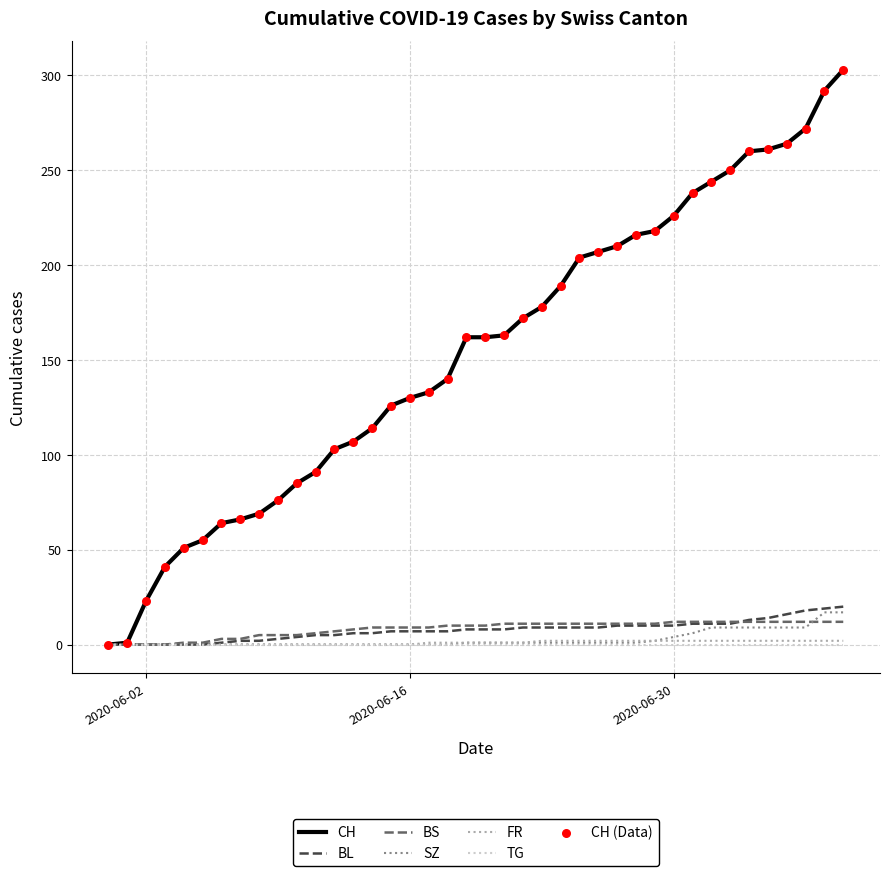

Which series has the largest range (max minus min)?

CH